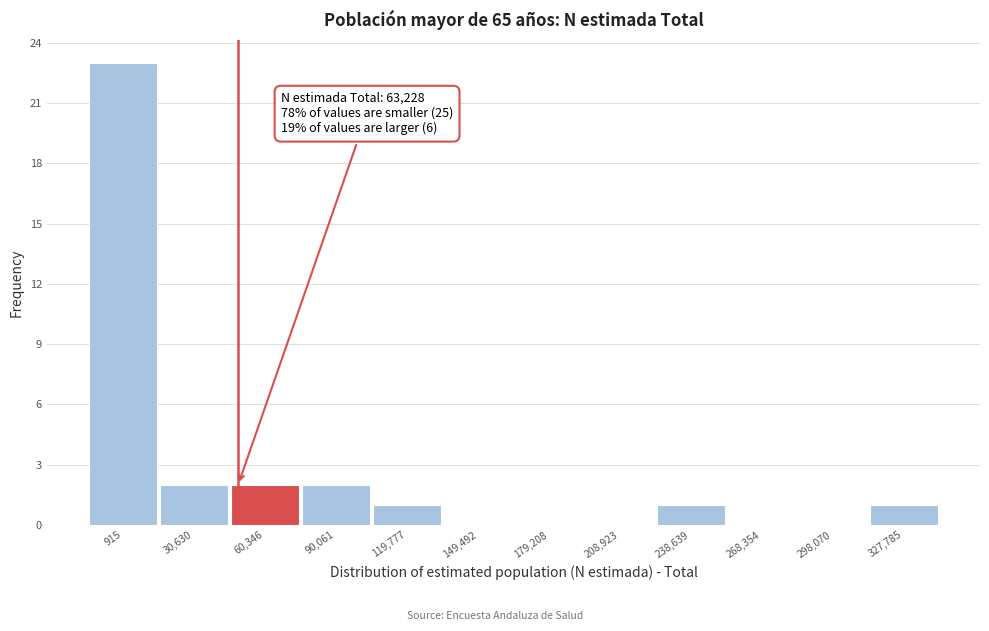

Reading left to right, what are all the values shown in this chart?

915=23	30,630=2	60,346=2	90,061=2	119,777=1	149,492=0	179,208=0	208,923=0	238,639=1	268,354=0	298,070=0	327,785=1